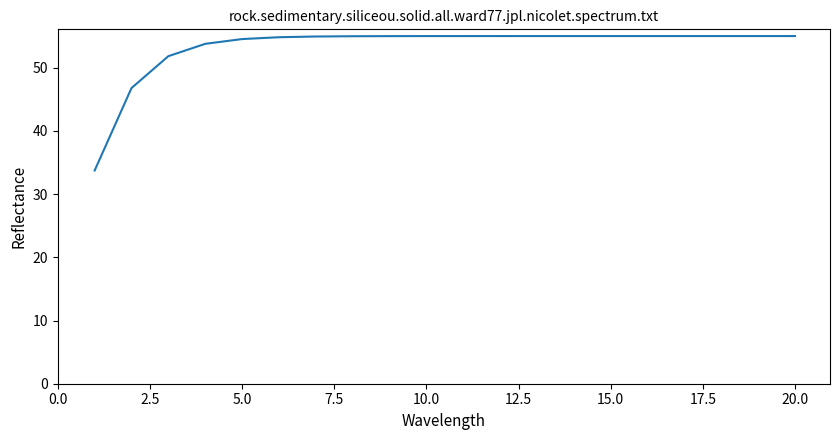

What is the minimum value shown in the chart?

33.7